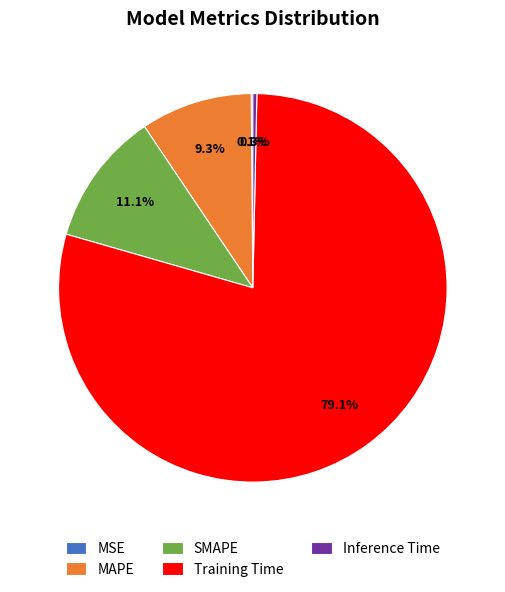

What is the largest slice in the pie chart?

Training Time